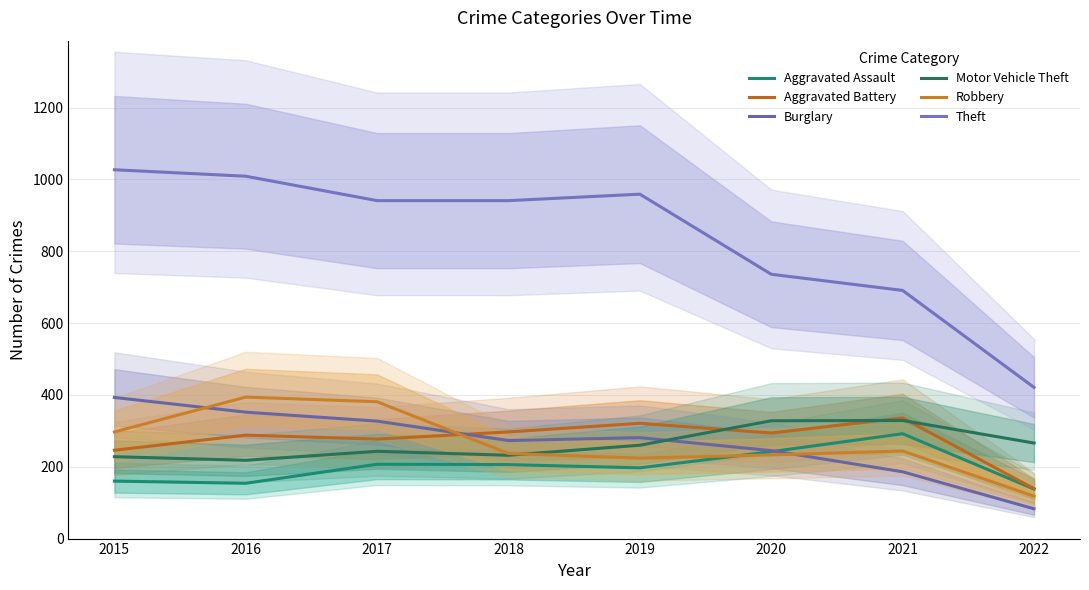

How many lines are shown in the chart?

6